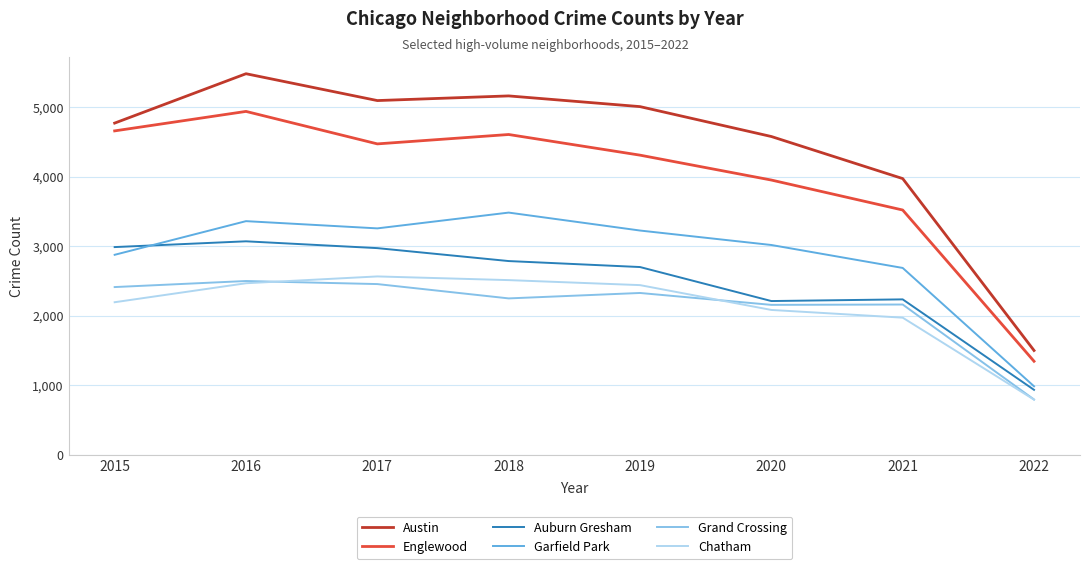

Which series has the largest total across all categories?

Austin